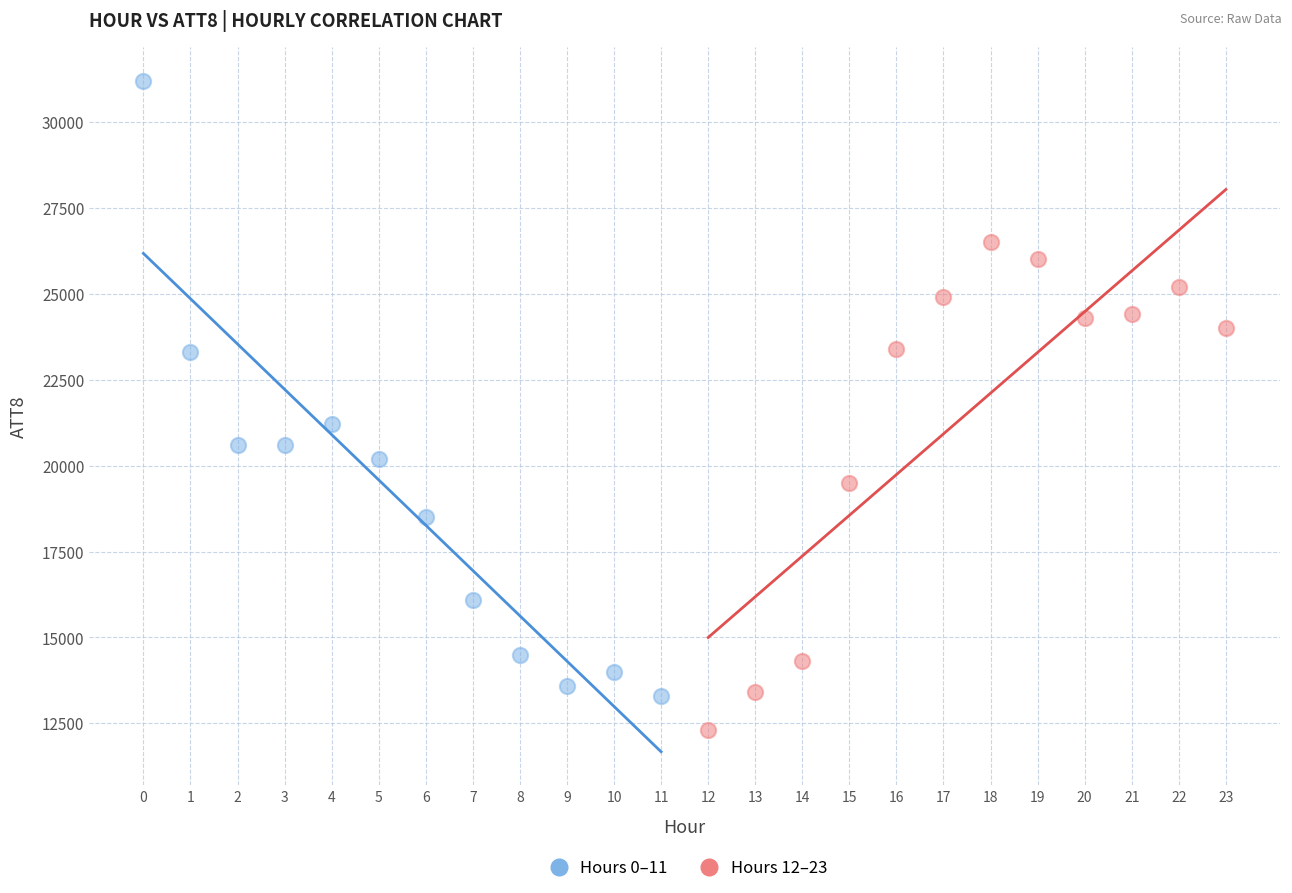

Which series reaches the minimum Y coordinate?

Hours 12–23